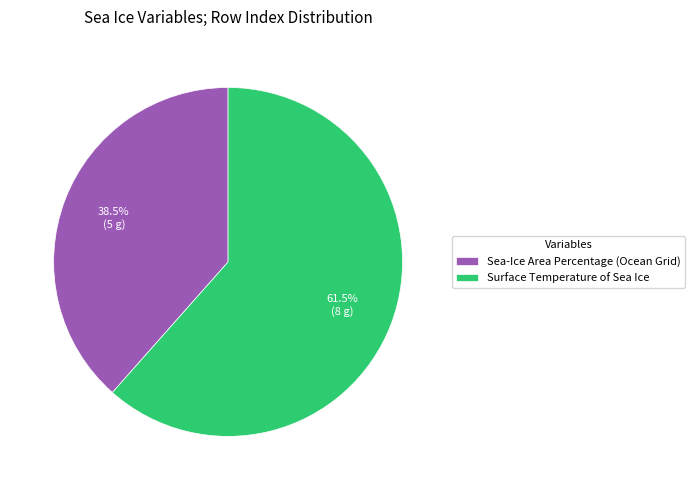

Count the number of slices in the pie.

2